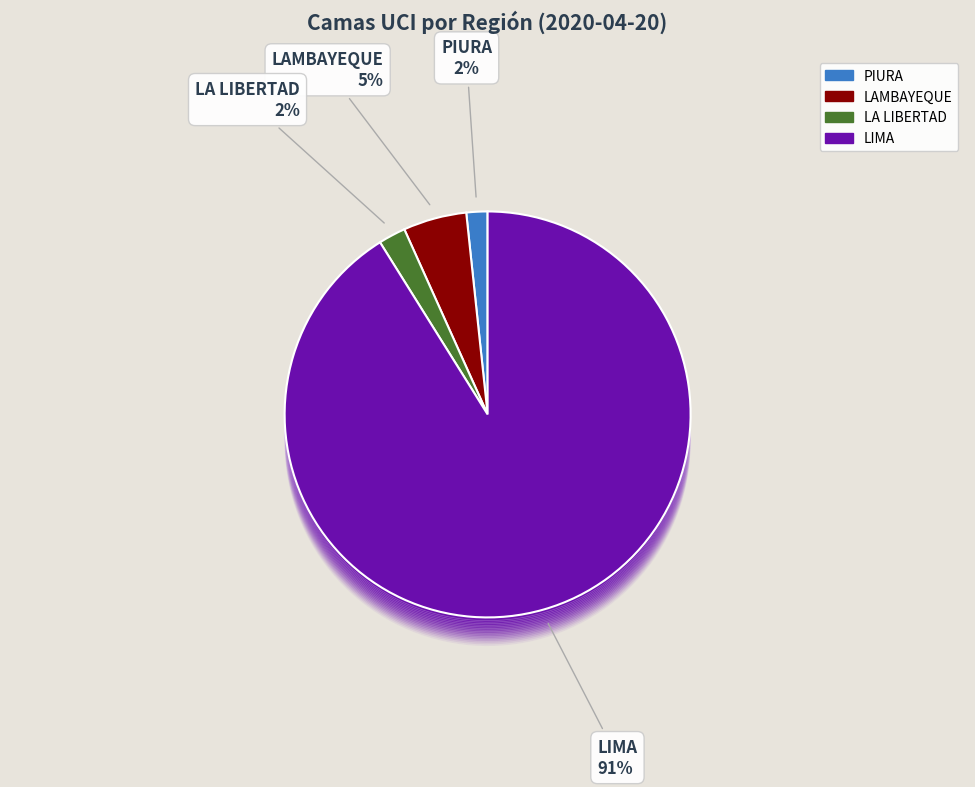

What percentage is NOT represented by LA LIBERTAD?

97.8%